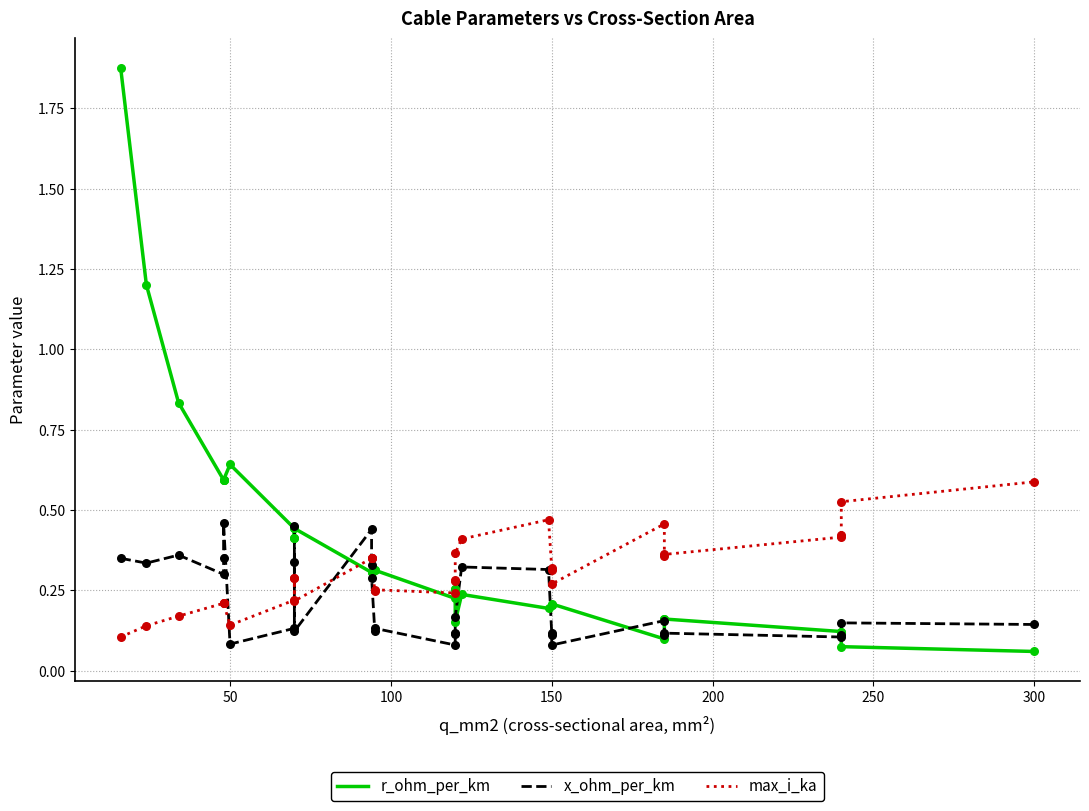

At how many categories does at least one series exceed 1?

2